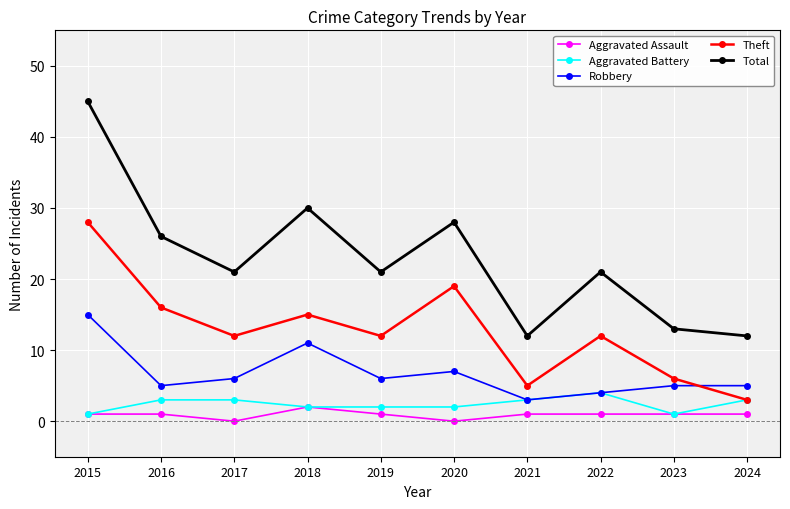

What is the minimum value for Aggravated Battery?

1